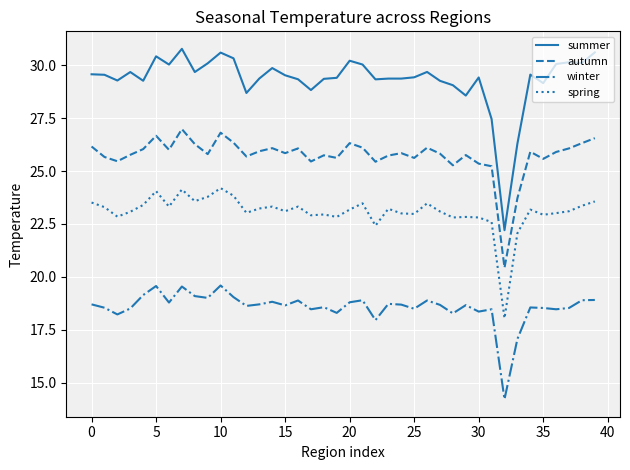

What is the difference between the maximum and minimum values in the summer series?

8.6